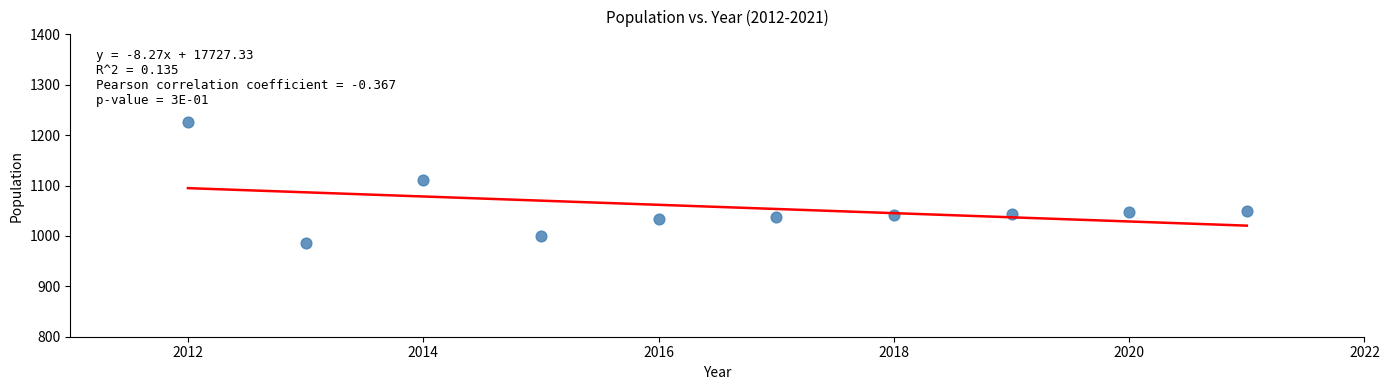

What is the average Y value?

1058